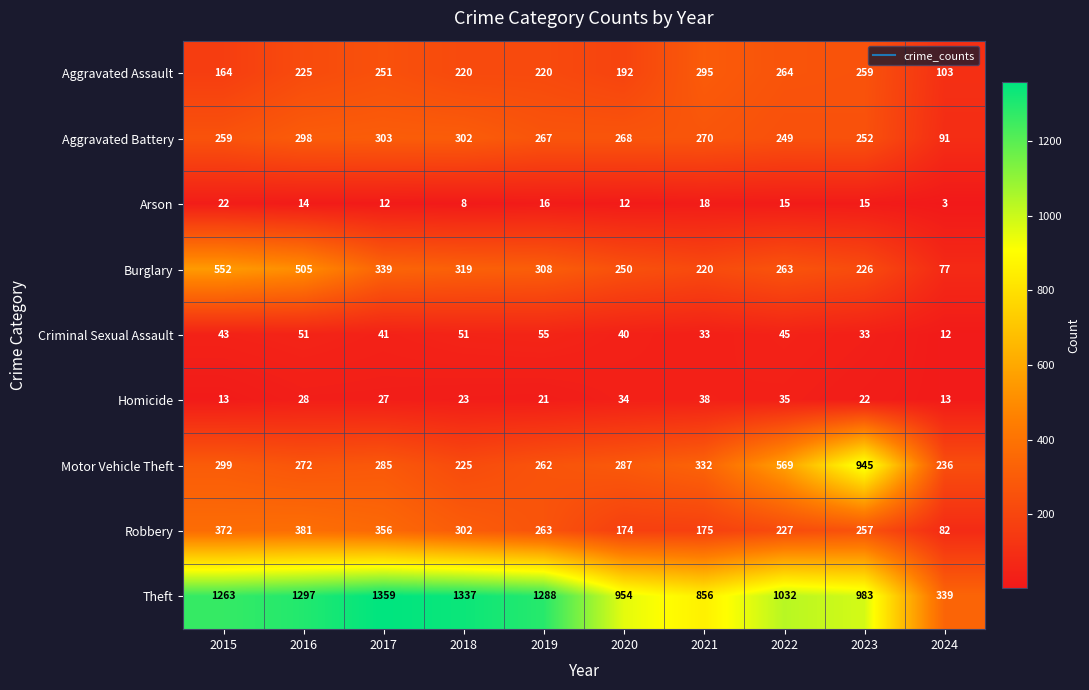

What is the greatest value displayed?

1359